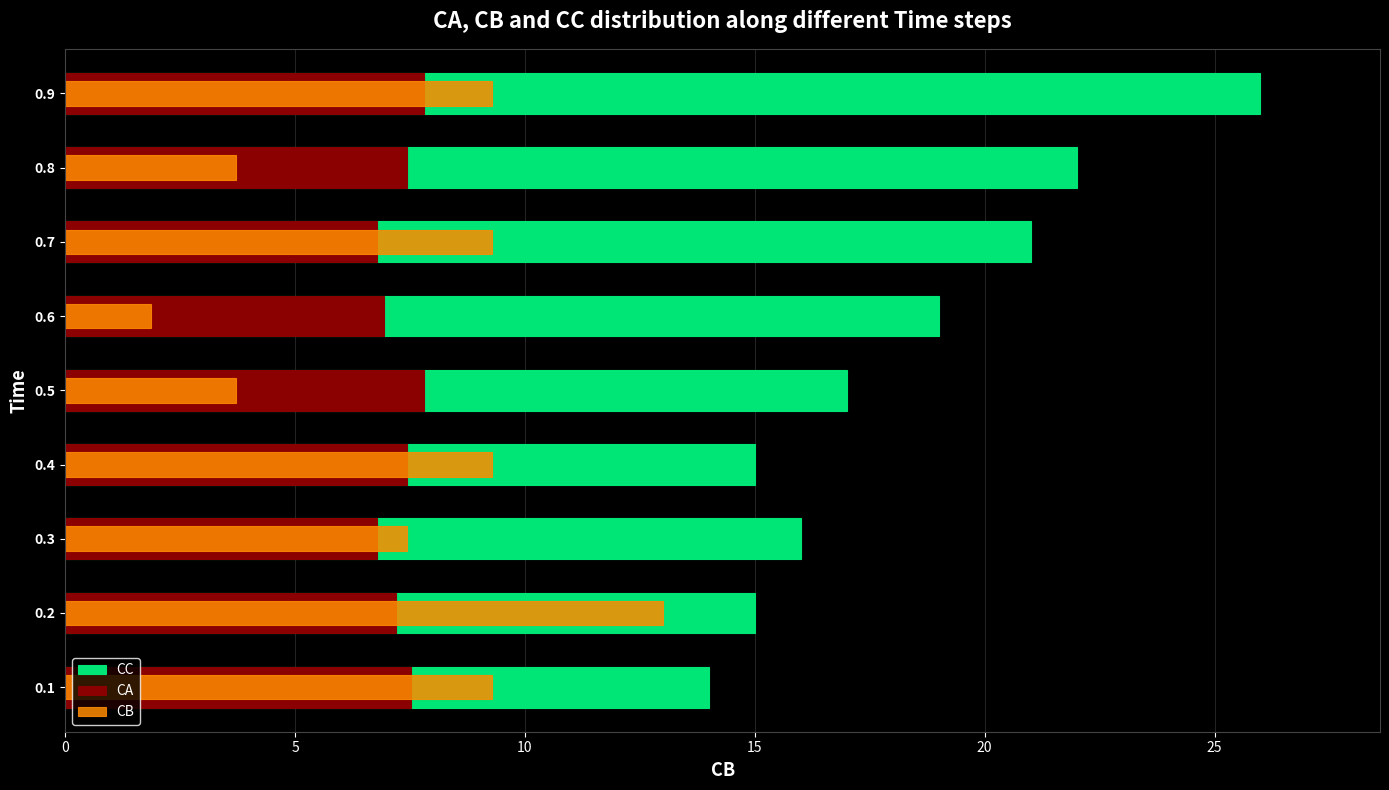

Which series has the largest total across all categories?

CC